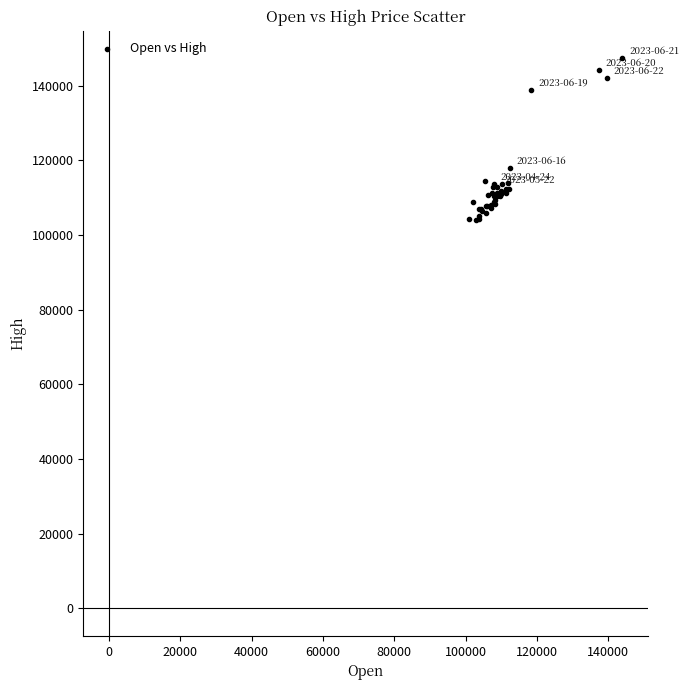

What Y value in the scatter plot is closest to 125750?

118000